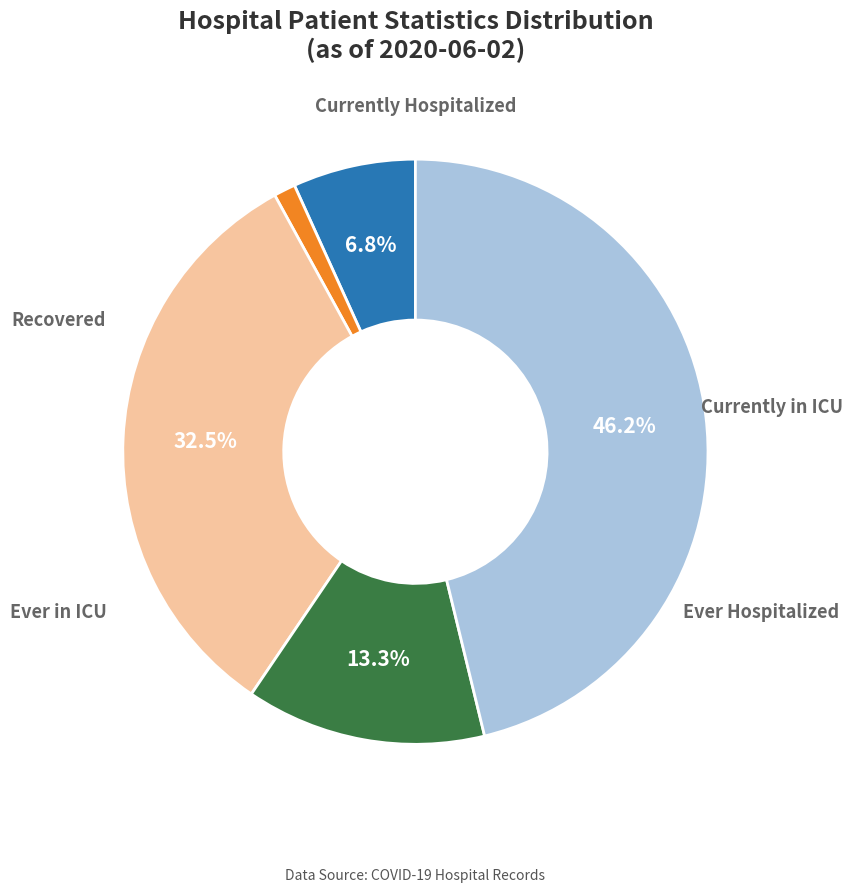

What portion of the pie excludes Ever in ICU?

86.7%